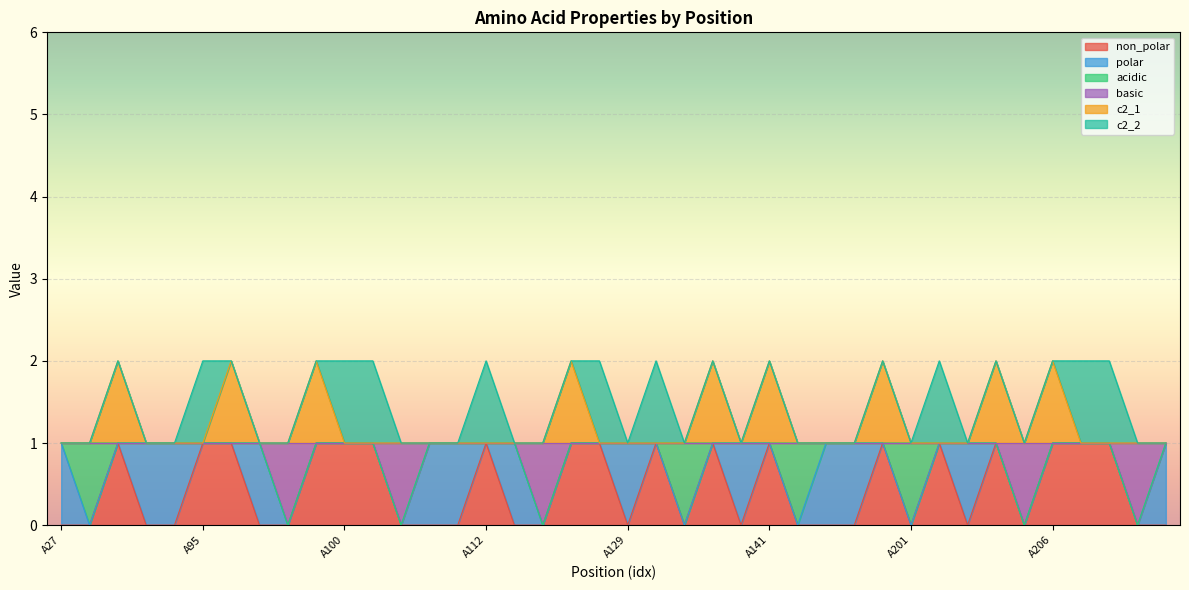

Between A114 and A115, which series saw the biggest shift?

non_polar